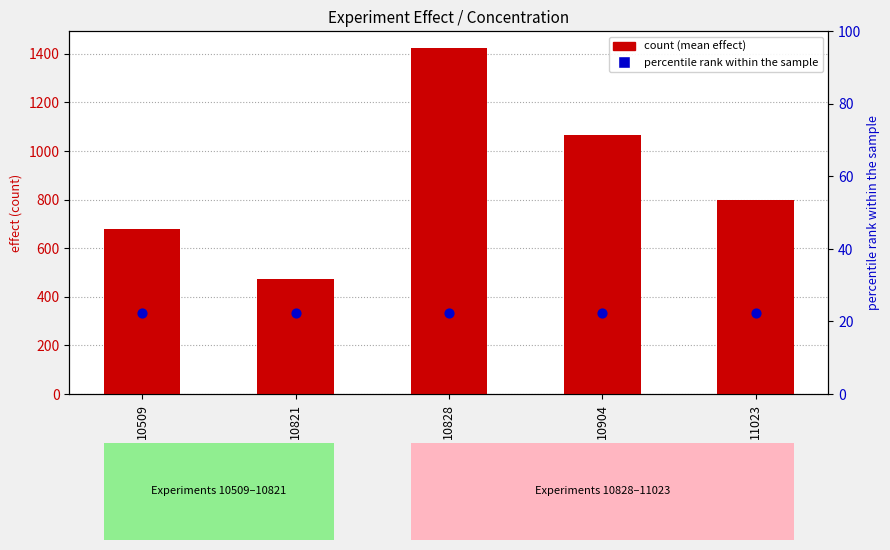

Which series reaches the maximum Y coordinate?

mean effect